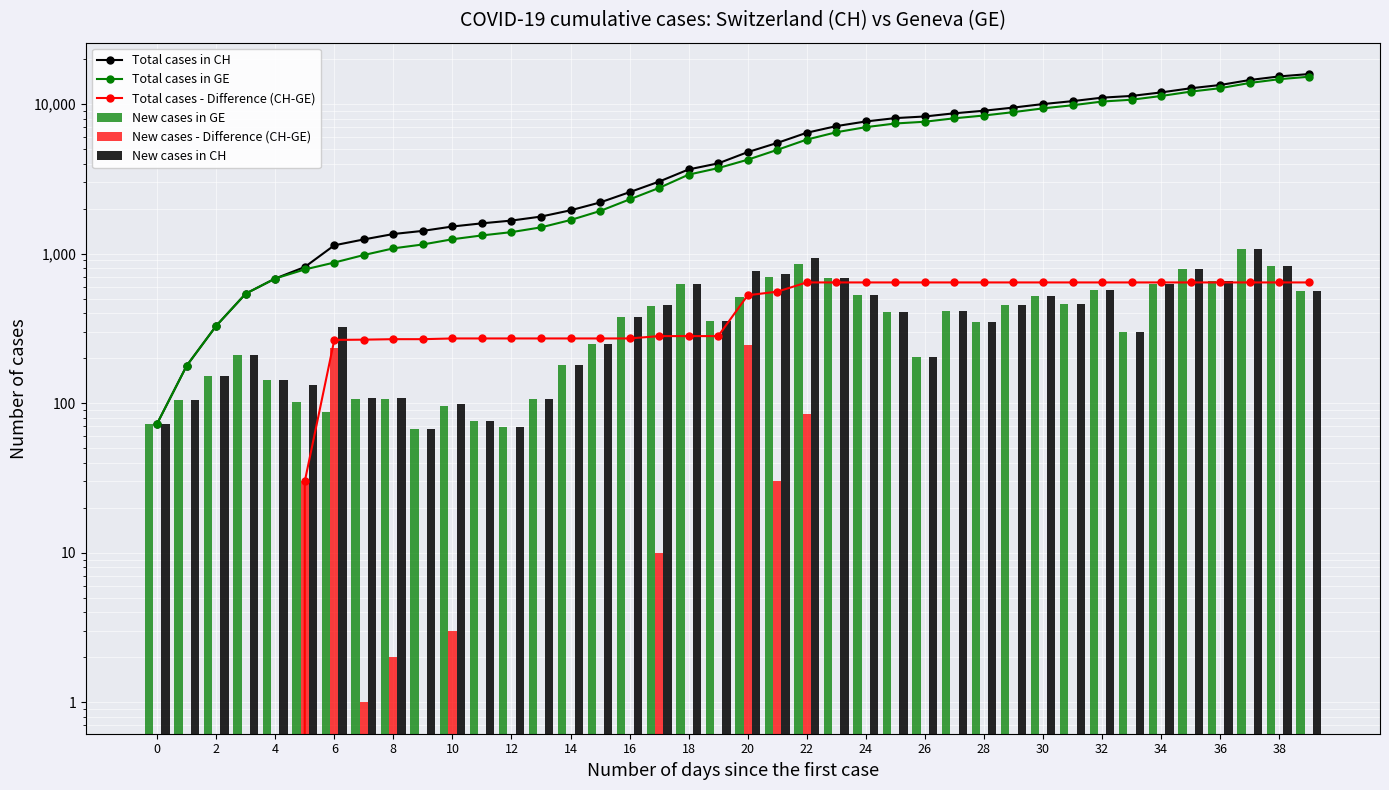

What is the value of the Total cases in CH bar at the 16th from the left?

2199